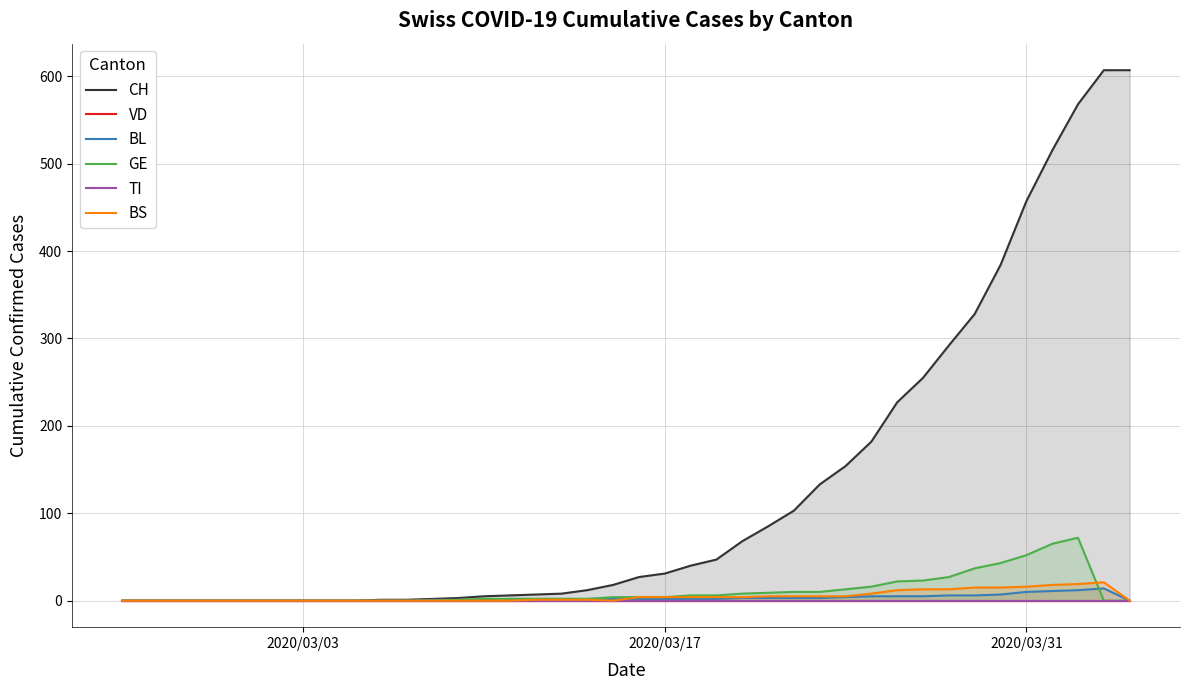

What is the maximum value for BS?

21